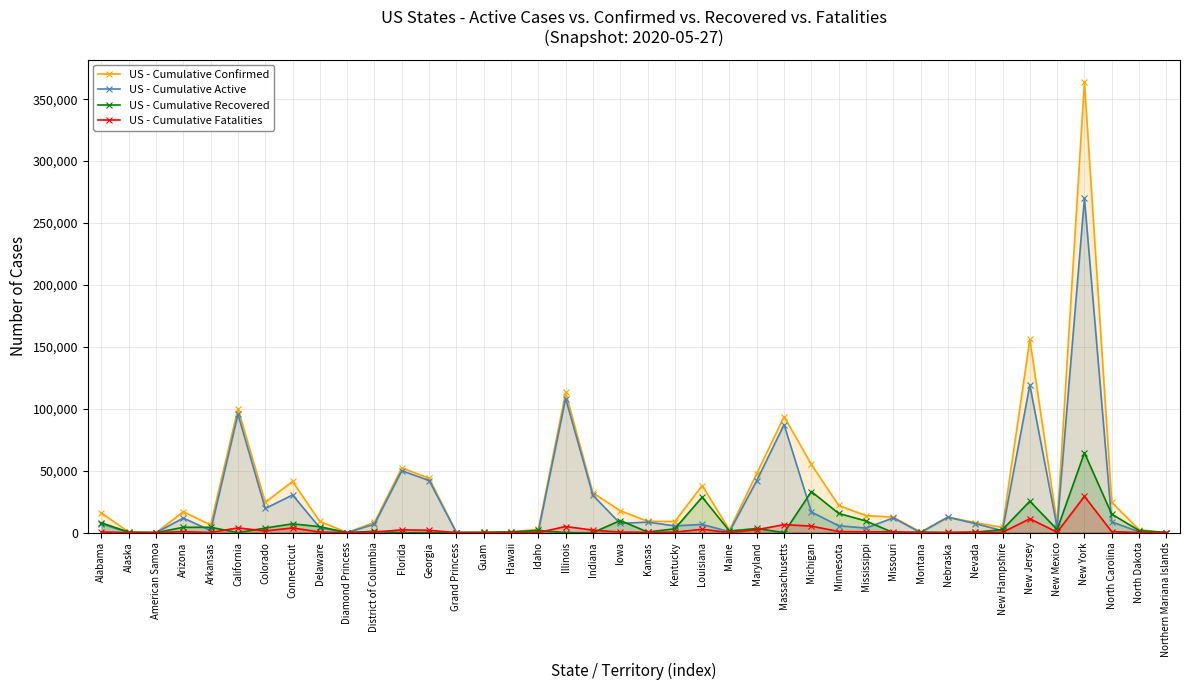

What is the difference between the maximum and minimum values in the US - Cumulative Active series?

270091